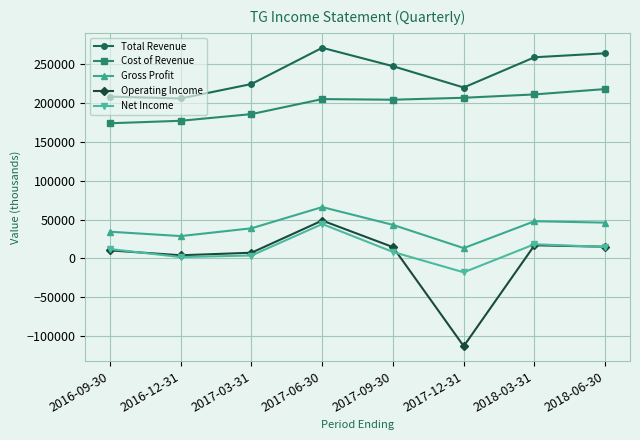

How many lines are shown in the chart?

5